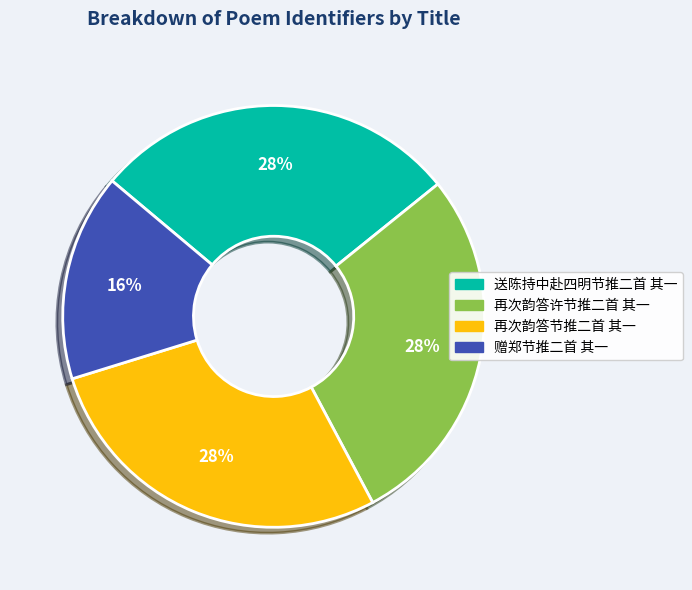

To the nearest percent, what is the difference between the largest and smallest slice percentages?

12%